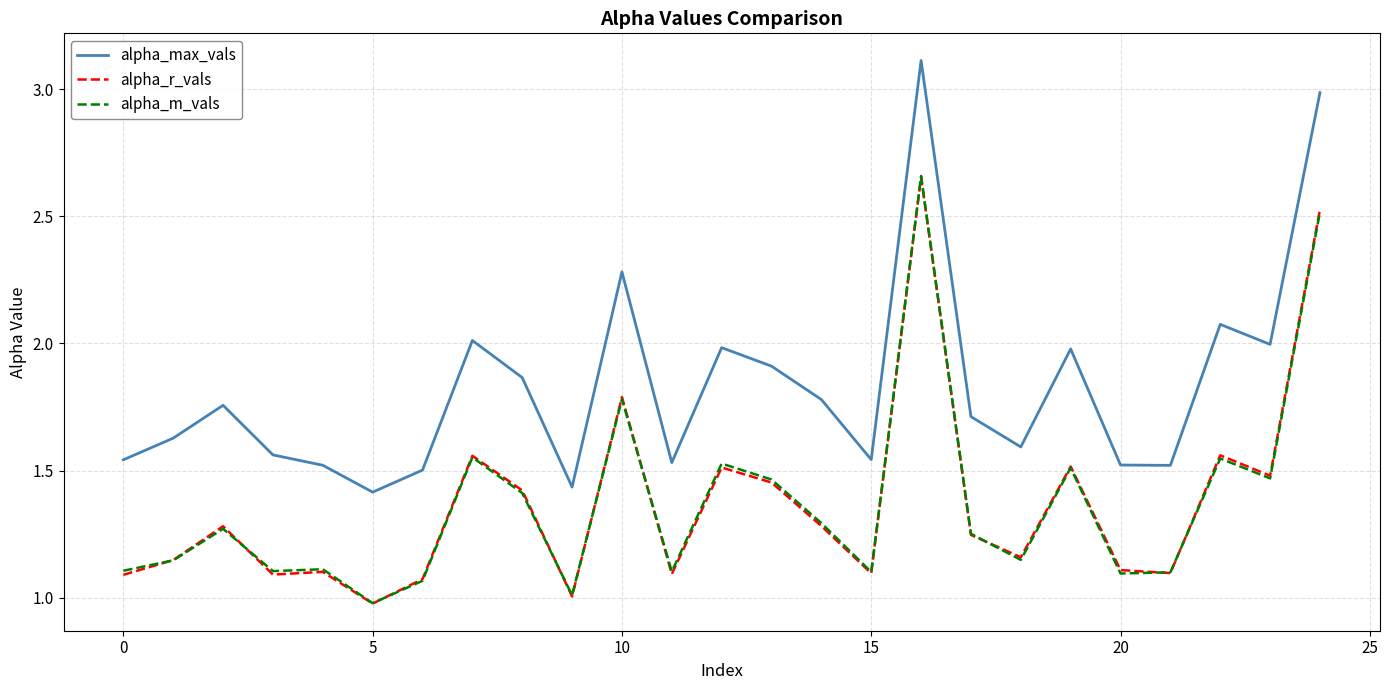

Is this an area chart (filled region under the line)?

No